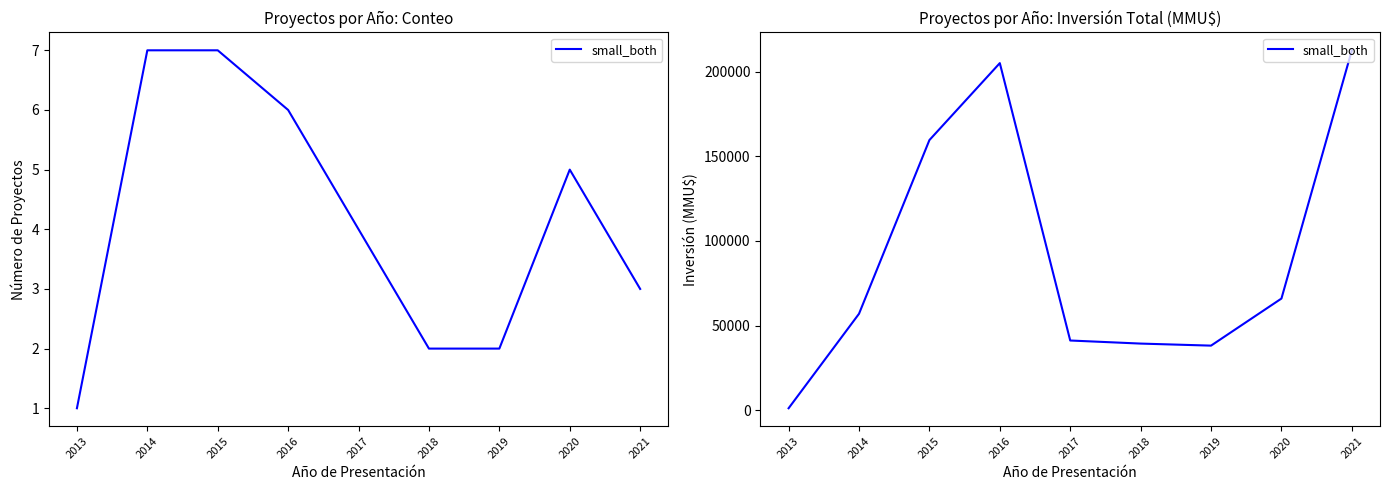

The value at 2018 is 39400. True or false?

True